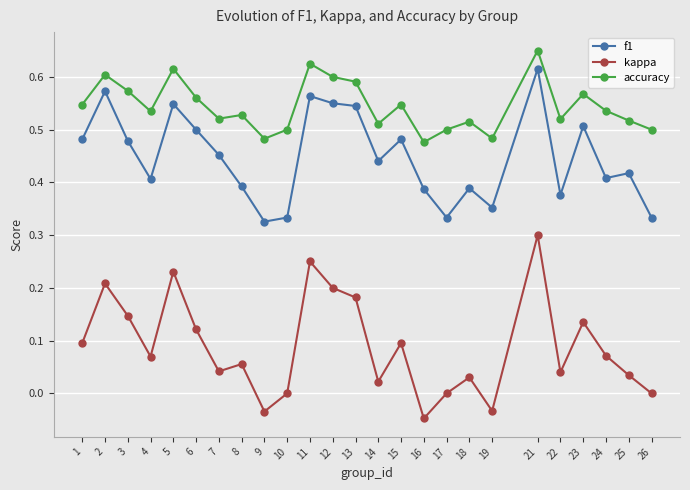

At 9, list the series in order from largest to smallest.

accuracy, f1, kappa